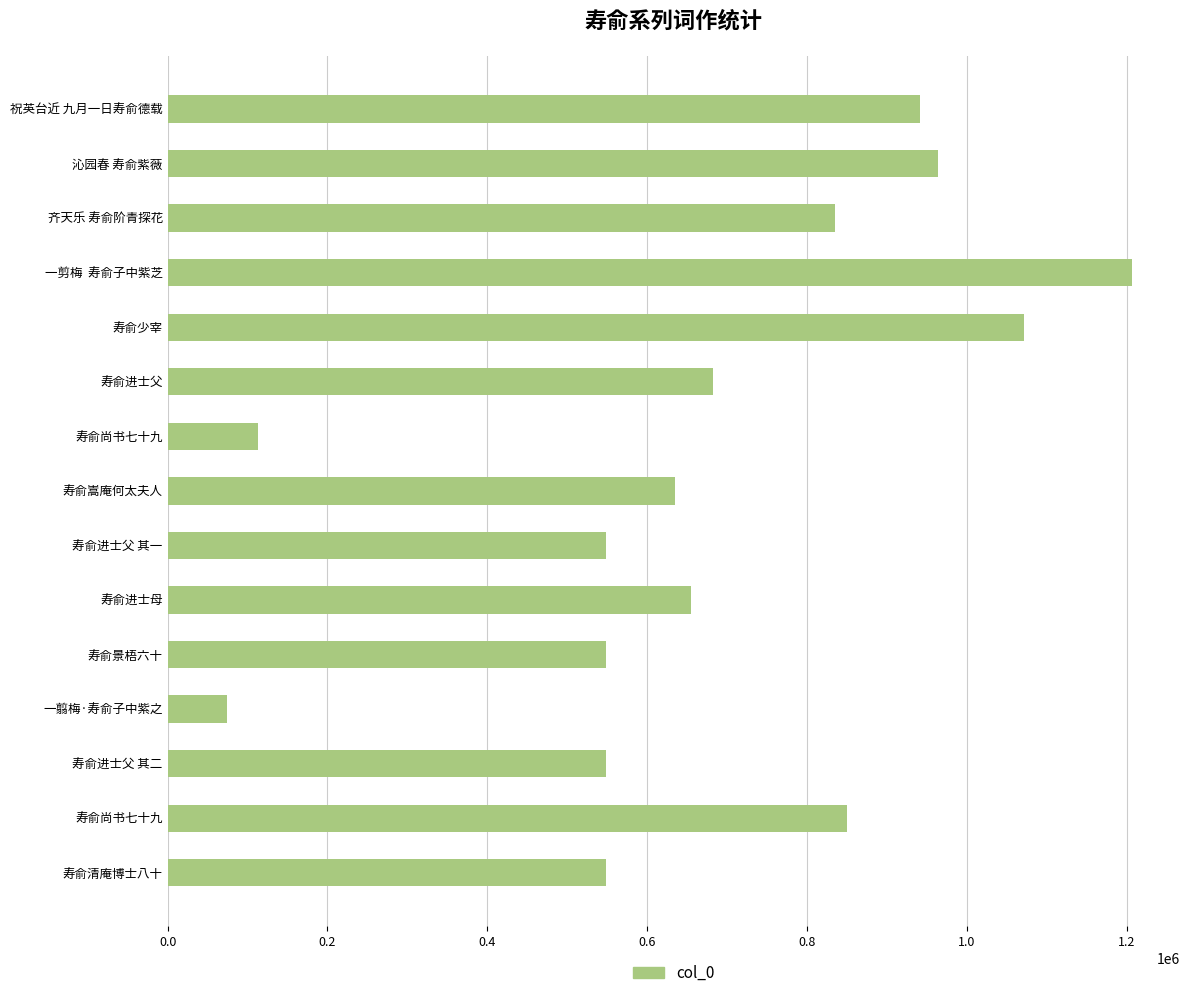

Are the bars grouped side by side (vs. stacked)?

No